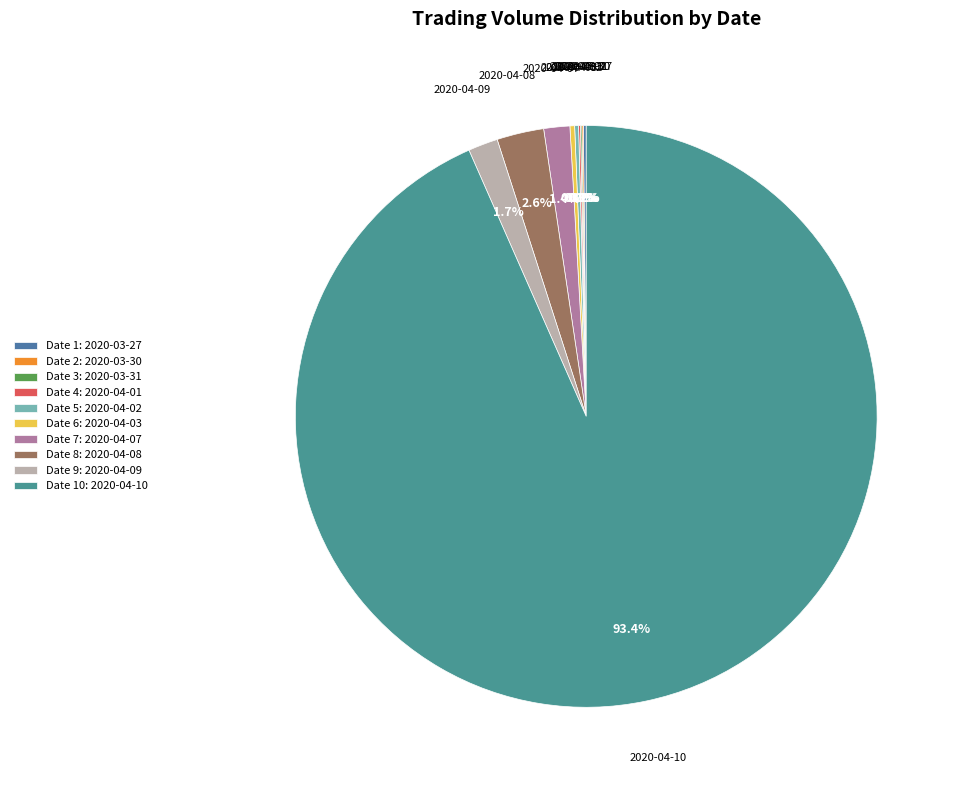

Count the number of slices in the pie.

10